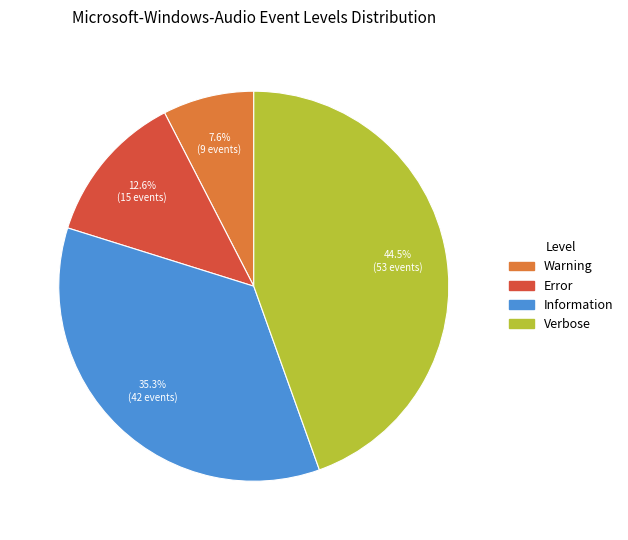

Is there a majority slice in this chart?

No